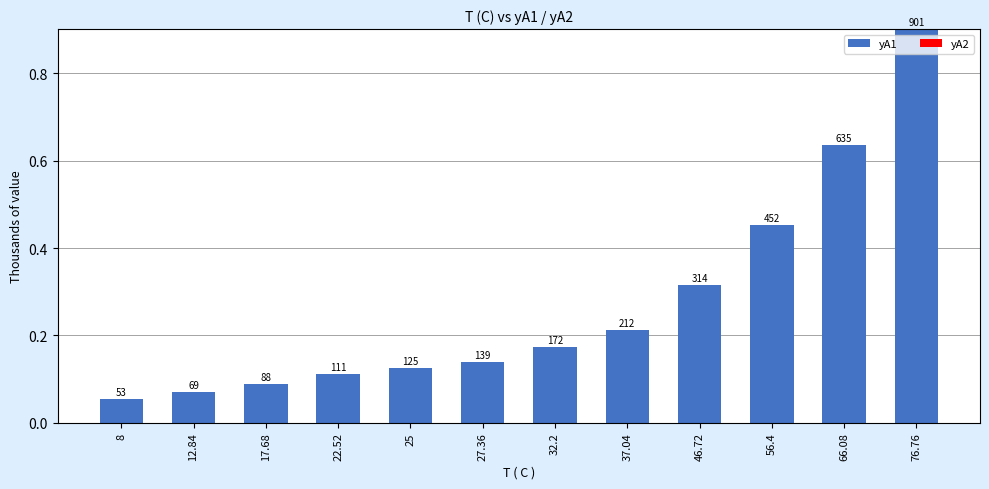

Are the bars horizontal?

No